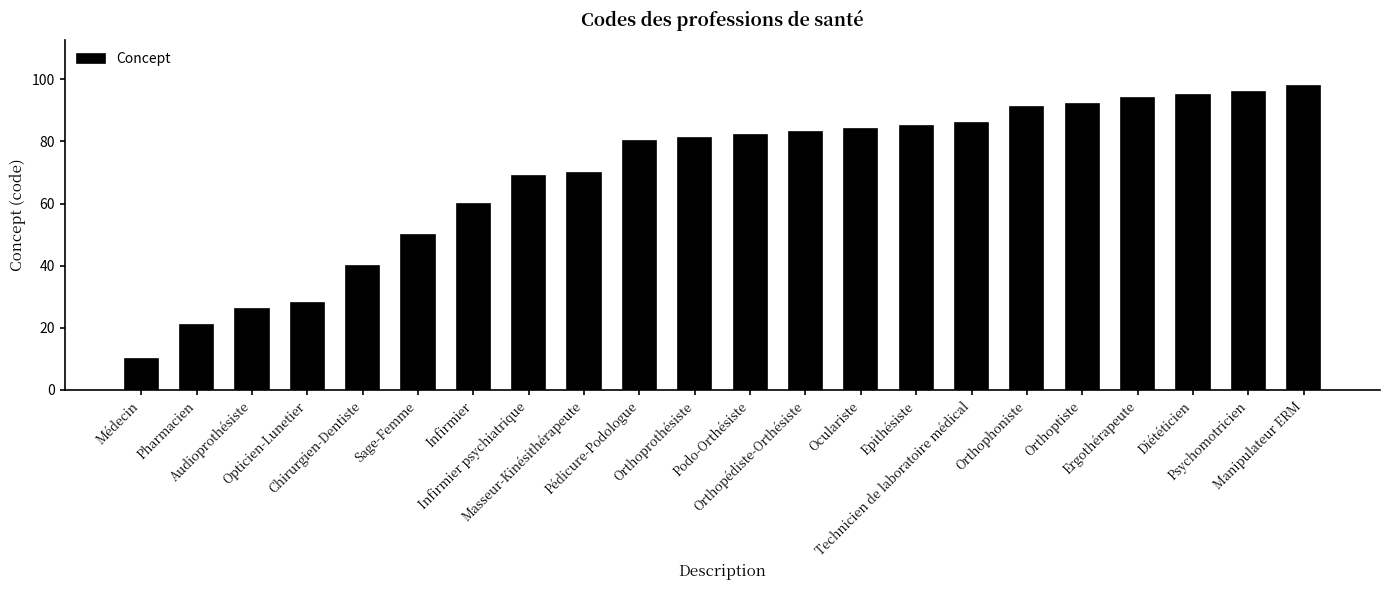

What is the sum of the values at Pédicure-Podologue and Orthophoniste?

171